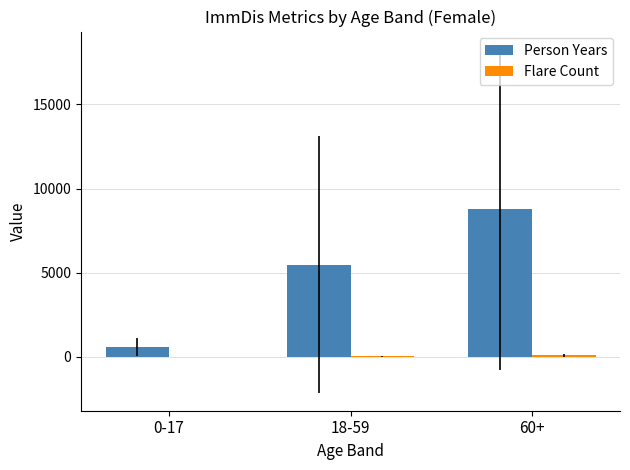

At which label is Person Years closest to 4674?

18-59